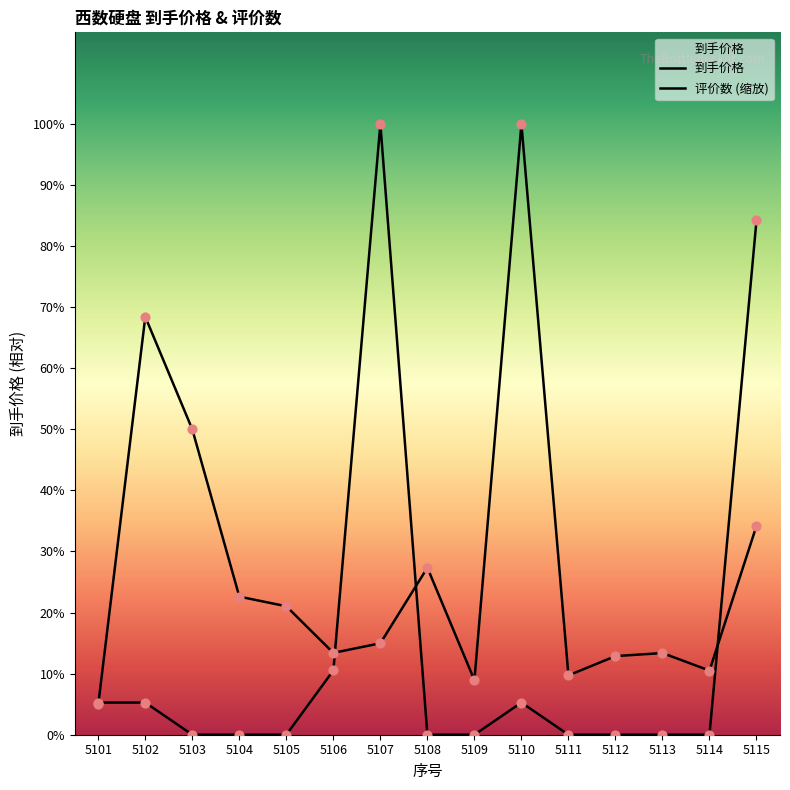

Which series has the largest total across all categories?

到手价格